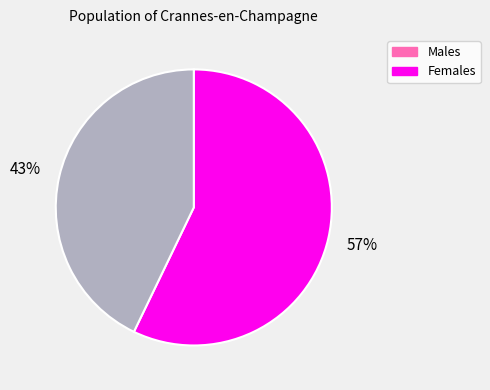

Does any single category account for the majority?

Yes